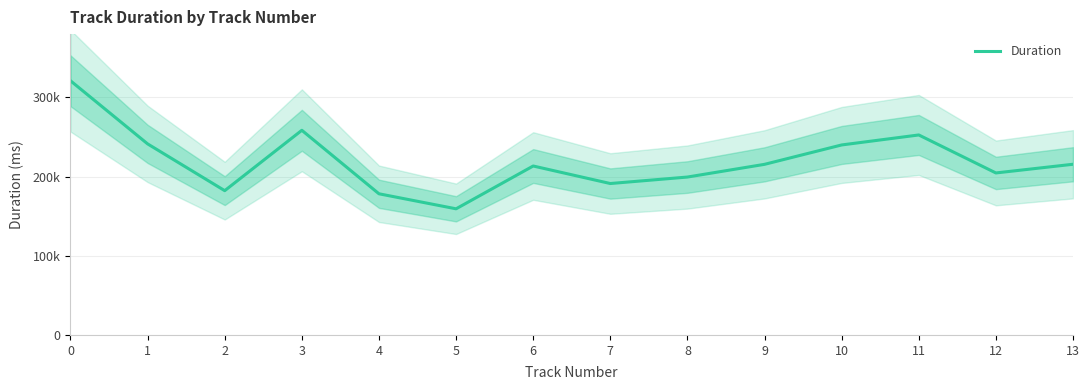

Is it true that the value at 3 is 258507?

True